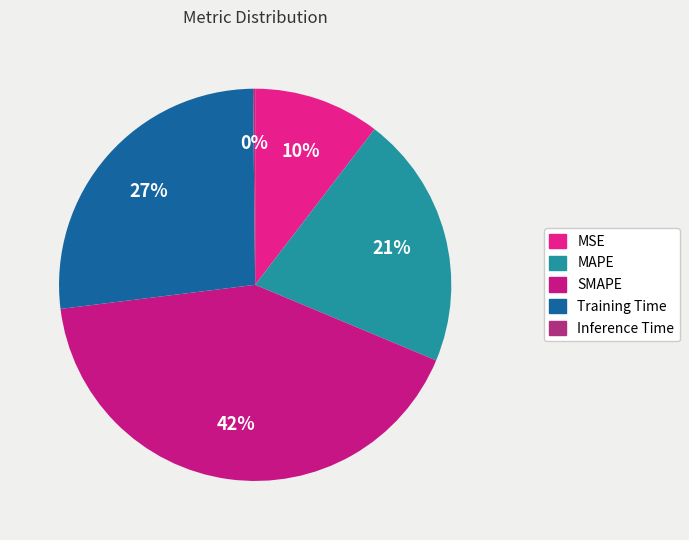

To the nearest percent, what is the difference between the Inference Time and SMAPE slice percentages?

42%